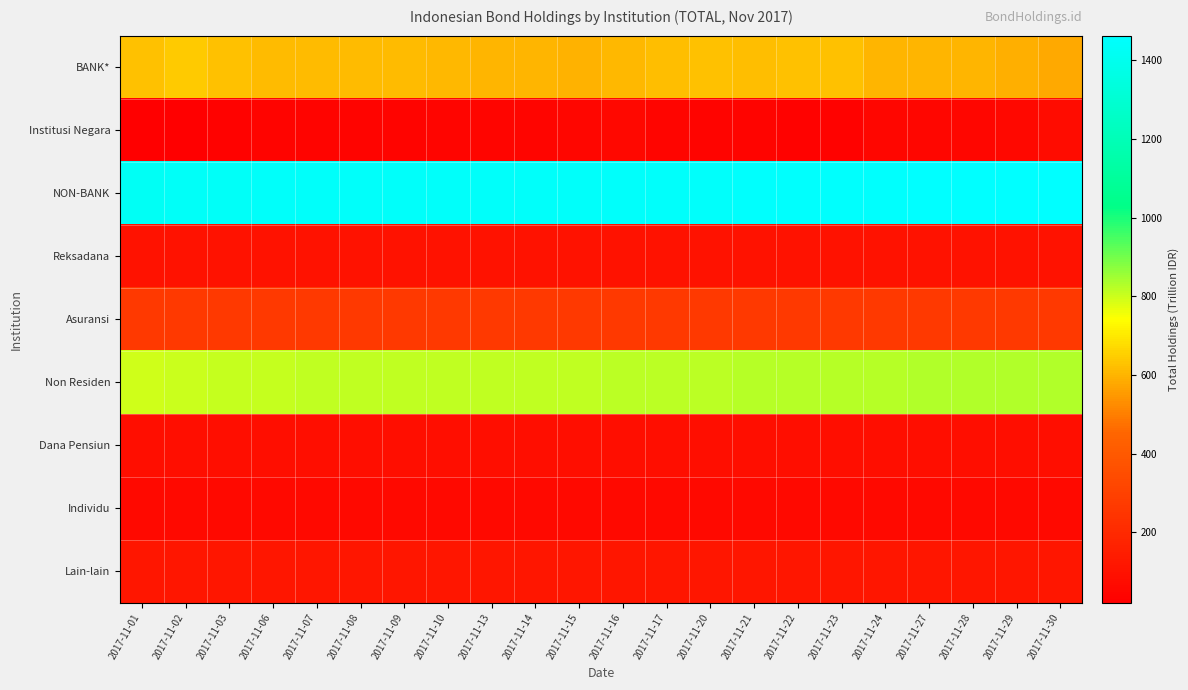

Reading left to right, extract all data points from this chart.

BANK*: 2017-11-01=627.5	2017-11-02=640.2	2017-11-03=623.2	2017-11-06=613.5	2017-11-07=612.9	2017-11-08=613.1	2017-11-09=614.0	2017-11-10=607.9	2017-11-13=604.3	2017-11-14=604.6	2017-11-15=599.7	2017-11-16=610.1	2017-11-17=618.3	2017-11-20=623.9	2017-11-21=619.0	2017-11-22=623.8	2017-11-23=625.9	2017-11-24=605.1	2017-11-27=605.9	2017-11-28=603.9	2017-11-29=594.0	2017-11-30=579.4
Institusi Negara: 2017-11-01=20.4	2017-11-02=23.4	2017-11-03=33.4	2017-11-06=39.1	2017-11-07=39.1	2017-11-08=39.2	2017-11-09=37.6	2017-11-10=42.9	2017-11-13=46.9	2017-11-14=46.9	2017-11-15=52.7	2017-11-16=54.5	2017-11-17=46.5	2017-11-20=42.0	2017-11-21=42.0	2017-11-22=36.1	2017-11-23=35.2	2017-11-24=53.1	2017-11-27=50.4	2017-11-28=50.4	2017-11-29=59.5	2017-11-30=73.2
NON-BANK: 2017-11-01=1428.1	2017-11-02=1434.9	2017-11-03=1437.9	2017-11-06=1441.9	2017-11-07=1442.5	2017-11-08=1442.1	2017-11-09=1443.2	2017-11-10=1443.9	2017-11-13=1443.5	2017-11-14=1443.2	2017-11-15=1442.3	2017-11-16=1449.6	2017-11-17=1449.3	2017-11-20=1448.2	2017-11-21=1453.1	2017-11-22=1454.2	2017-11-23=1453.9	2017-11-24=1456.8	2017-11-27=1458.8	2017-11-28=1460.8	2017-11-29=1461.5	2017-11-30=1462.5
Reksadana: 2017-11-01=100.6	2017-11-02=101.2	2017-11-03=101.3	2017-11-06=101.4	2017-11-07=101.3	2017-11-08=101.1	2017-11-09=101.1	2017-11-10=101.3	2017-11-13=101.3	2017-11-14=101.1	2017-11-15=100.9	2017-11-16=101.6	2017-11-17=101.6	2017-11-20=101.2	2017-11-21=101.2	2017-11-22=101.1	2017-11-23=101.4	2017-11-24=101.4	2017-11-27=101.4	2017-11-28=101.4	2017-11-29=101.5	2017-11-30=101.5
Asuransi: 2017-11-01=263.7	2017-11-02=263.8	2017-11-03=263.8	2017-11-06=263.6	2017-11-07=263.2	2017-11-08=262.9	2017-11-09=263.1	2017-11-10=262.9	2017-11-13=262.7	2017-11-14=262.8	2017-11-15=262.8	2017-11-16=263.3	2017-11-17=263.6	2017-11-20=263.6	2017-11-21=263.5	2017-11-22=263.4	2017-11-23=263.8	2017-11-24=263.2	2017-11-27=263.3	2017-11-28=263.4	2017-11-29=263.4	2017-11-30=263.6
Non Residen: 2017-11-01=795.7	2017-11-02=801.7	2017-11-03=804.6	2017-11-06=808.9	2017-11-07=810.1	2017-11-08=810.0	2017-11-09=811.1	2017-11-10=812.0	2017-11-13=811.7	2017-11-14=811.7	2017-11-15=810.9	2017-11-16=816.0	2017-11-17=815.5	2017-11-20=816.9	2017-11-21=822.0	2017-11-22=823.2	2017-11-23=822.1	2017-11-24=825.8	2017-11-27=827.7	2017-11-28=829.7	2017-11-29=830.3	2017-11-30=830.8
Dana Pensiun: 2017-11-01=87.2	2017-11-02=87.3	2017-11-03=87.3	2017-11-06=87.2	2017-11-07=87.1	2017-11-08=87.1	2017-11-09=86.9	2017-11-10=86.9	2017-11-13=86.9	2017-11-14=86.9	2017-11-15=86.9	2017-11-16=87.1	2017-11-17=87.0	2017-11-20=86.9	2017-11-21=86.8	2017-11-22=86.9	2017-11-23=87.0	2017-11-24=86.8	2017-11-27=86.9	2017-11-28=86.7	2017-11-29=86.8	2017-11-30=87.1
Individu: 2017-11-01=62.8	2017-11-02=62.8	2017-11-03=62.8	2017-11-06=62.8	2017-11-07=62.8	2017-11-08=62.8	2017-11-09=62.8	2017-11-10=62.7	2017-11-13=62.7	2017-11-14=62.7	2017-11-15=62.7	2017-11-16=62.7	2017-11-17=62.8	2017-11-20=62.8	2017-11-21=62.7	2017-11-22=62.7	2017-11-23=62.7	2017-11-24=62.7	2017-11-27=62.7	2017-11-28=62.7	2017-11-29=62.7	2017-11-30=62.6
Lain-lain: 2017-11-01=118.1	2017-11-02=118.1	2017-11-03=118.1	2017-11-06=118.1	2017-11-07=118.0	2017-11-08=118.2	2017-11-09=118.3	2017-11-10=118.1	2017-11-13=118.2	2017-11-14=118.1	2017-11-15=118.1	2017-11-16=118.8	2017-11-17=118.8	2017-11-20=116.8	2017-11-21=116.8	2017-11-22=116.8	2017-11-23=116.9	2017-11-24=116.9	2017-11-27=116.9	2017-11-28=116.9	2017-11-29=116.9	2017-11-30=116.8